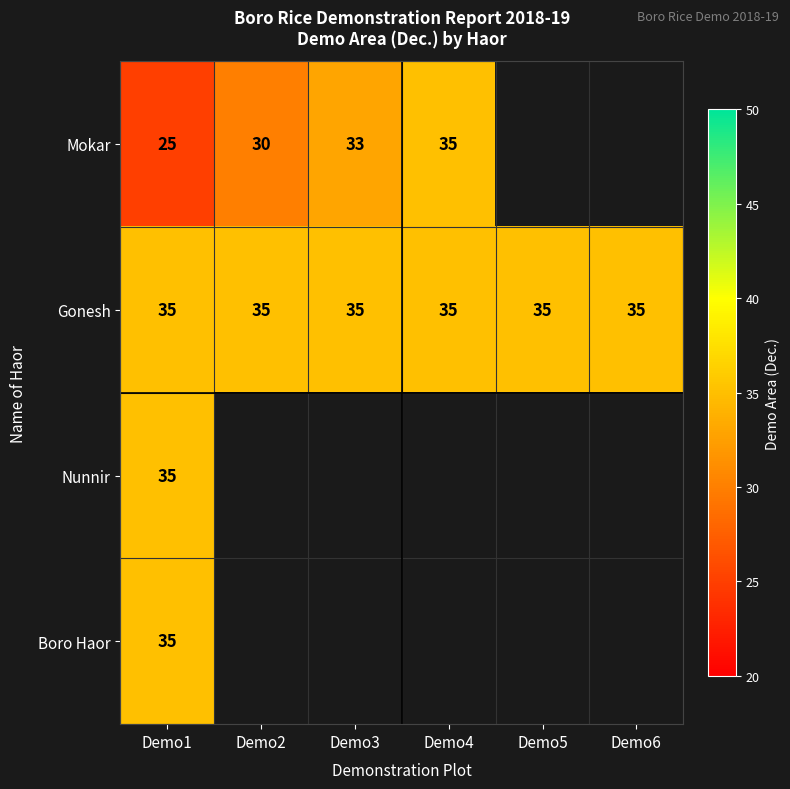

The value of Mokar at Demo3 is 18. True or false?

False